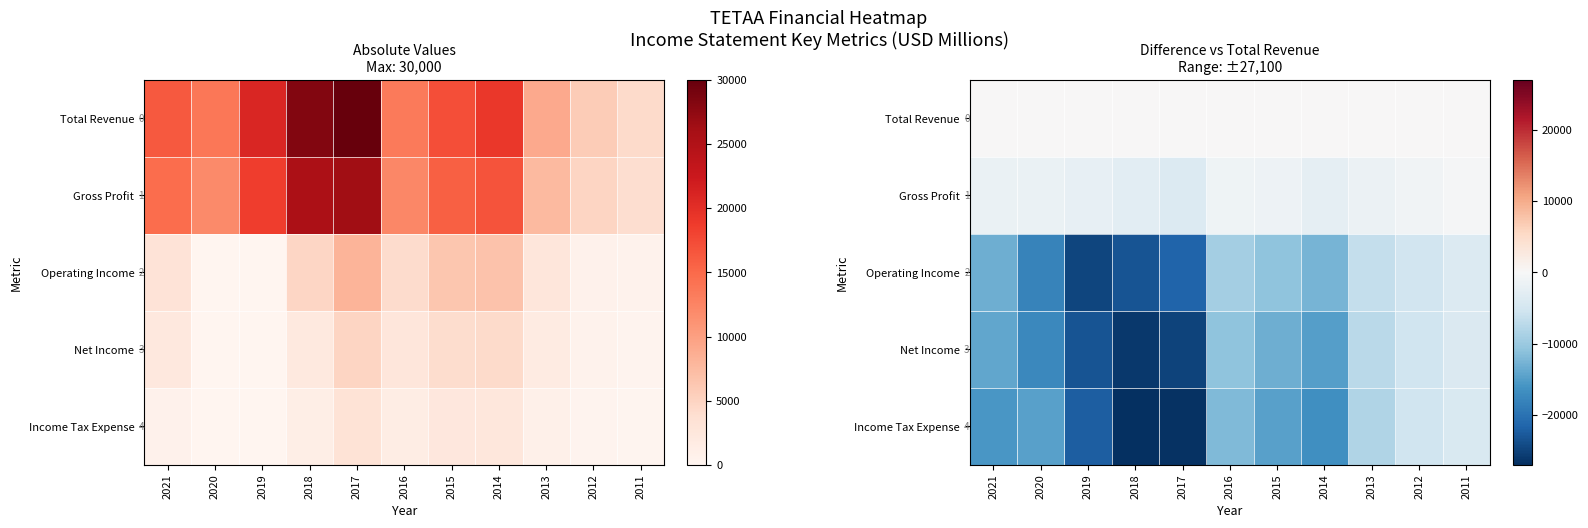

At how many categories does at least one series exceed -13336?

11